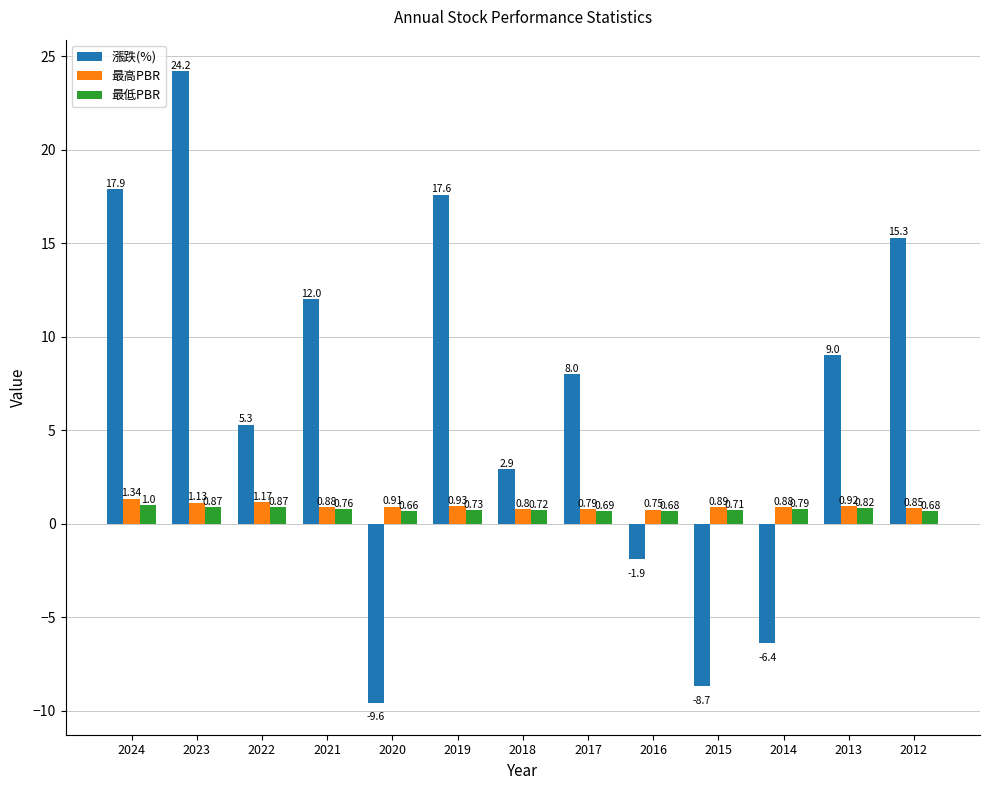

Between 2018 and 2015, which series saw the biggest shift?

漲跌(%)